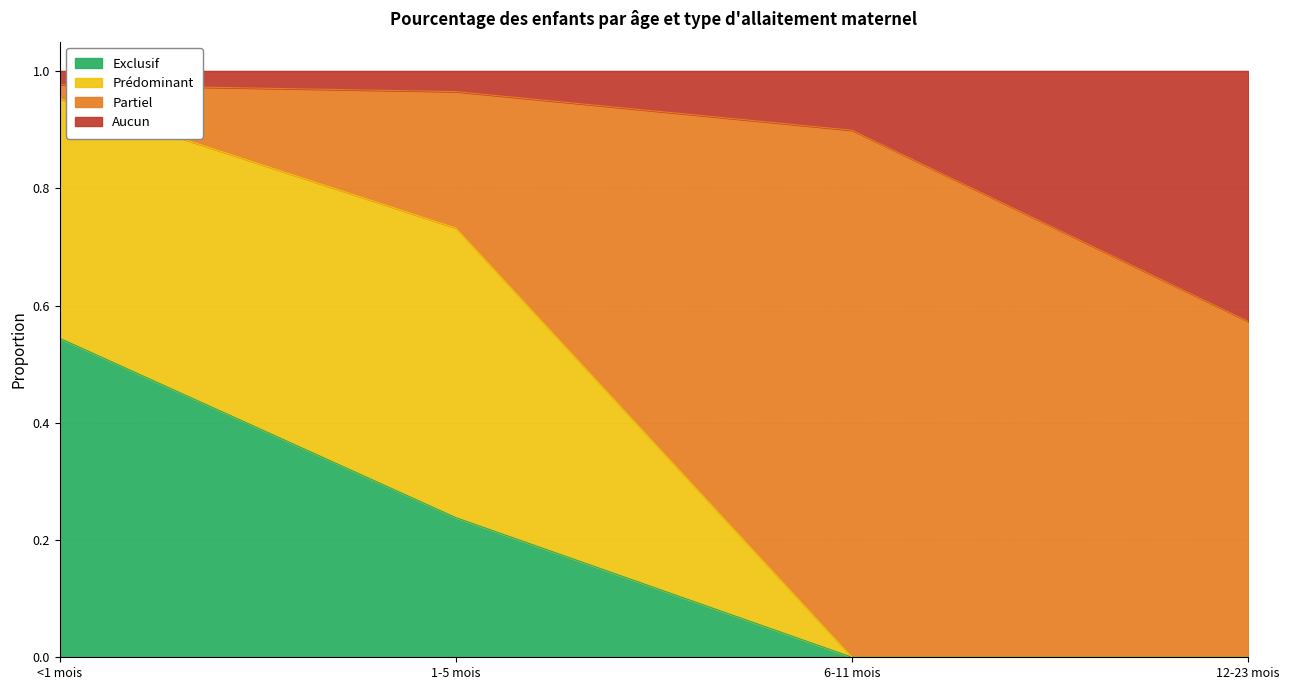

Is it true that Exclusif equals 0.3 at 12-23 mois?

False